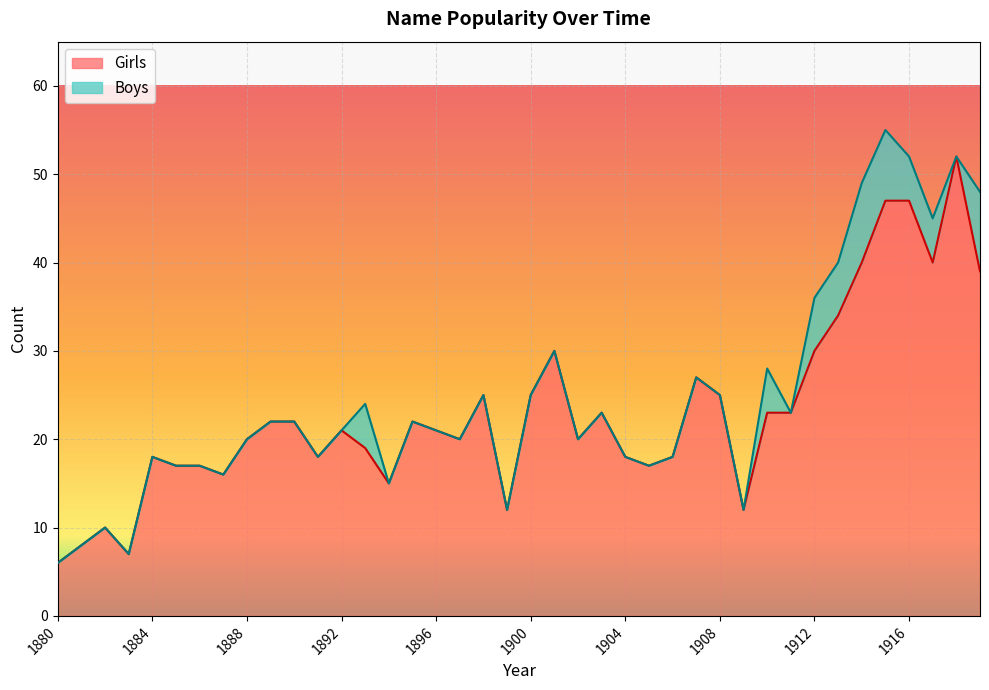

What is the sum of all values?

926